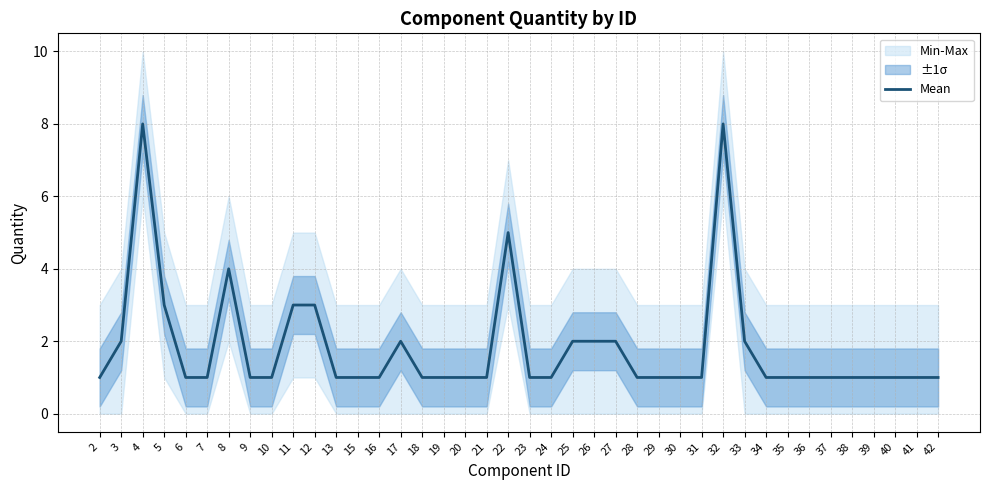

The value at 16 is 1. True or false?

True